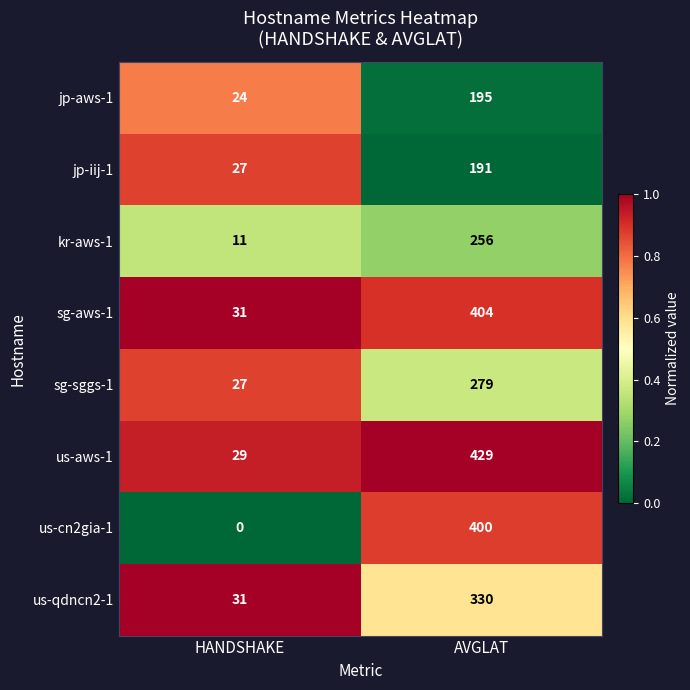

Count the number of categories in the chart.

2